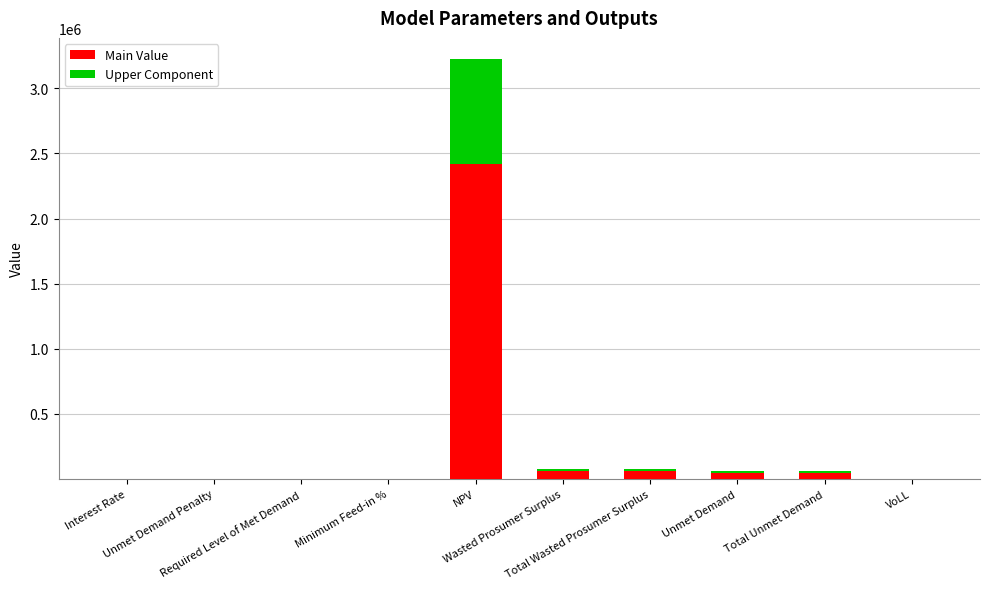

What is the sum of all Main Value values?

2638578.5